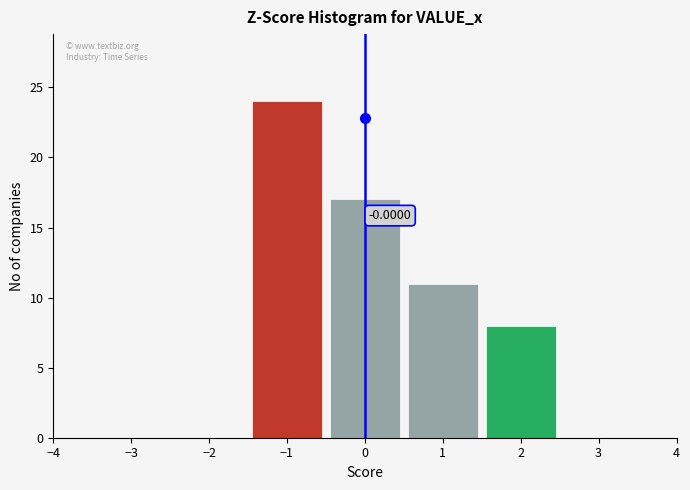

Over which range of the x-axis is the bar tallest?

-1.5 to -0.5